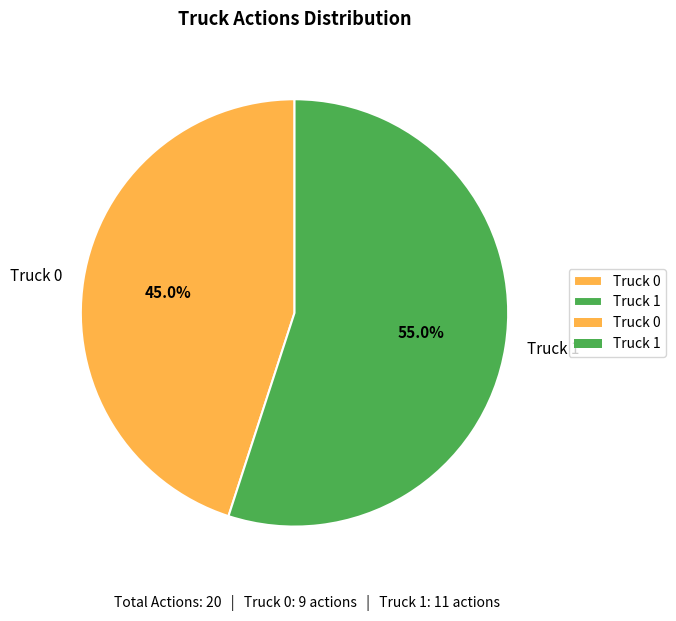

Rank the categories by value from highest to lowest.

Truck 1, Truck 0